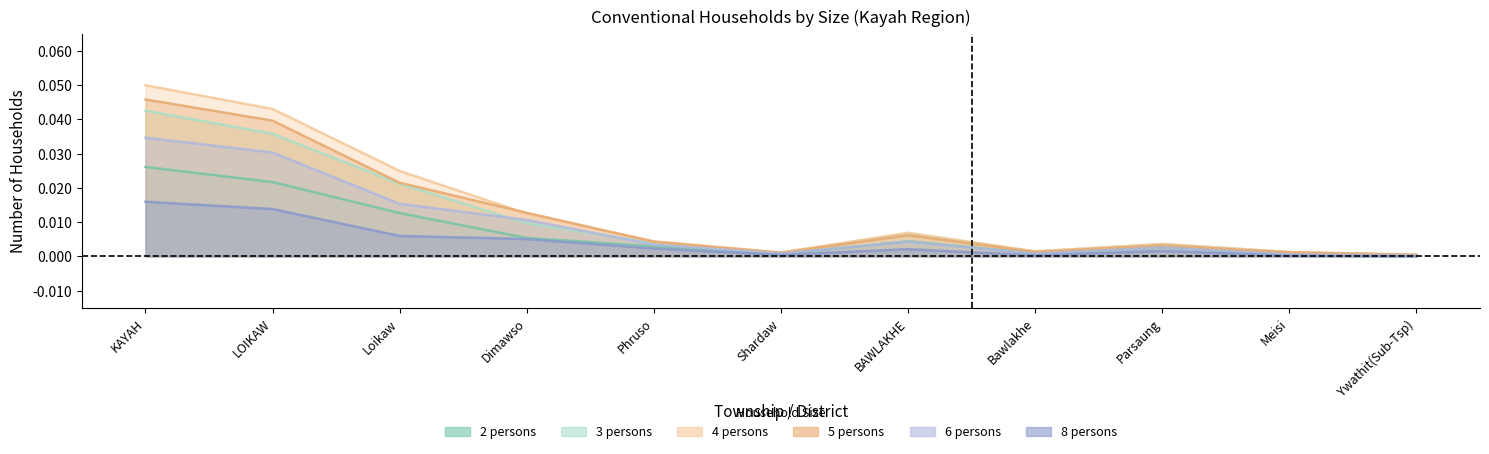

How many distinct data groups are displayed?

6